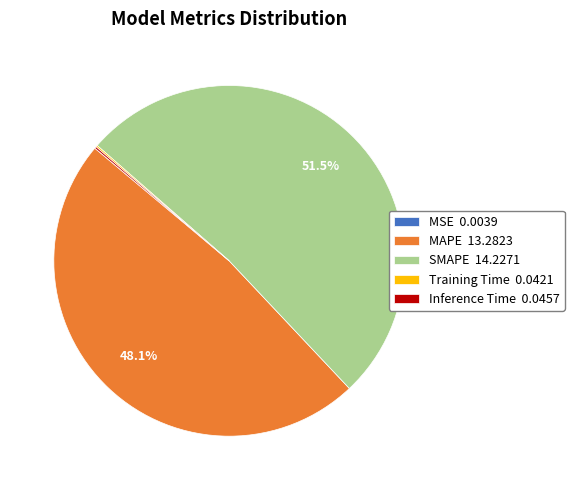

What portion of the pie excludes SMAPE 14.2271?

48.5%